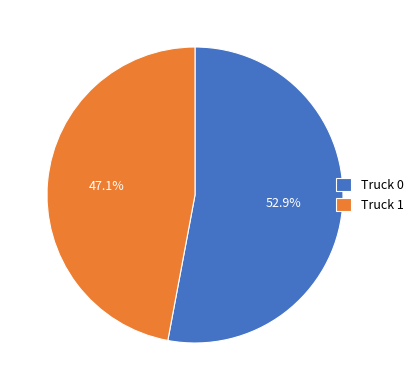

Is there any slice that represents more than half of the pie?

Yes